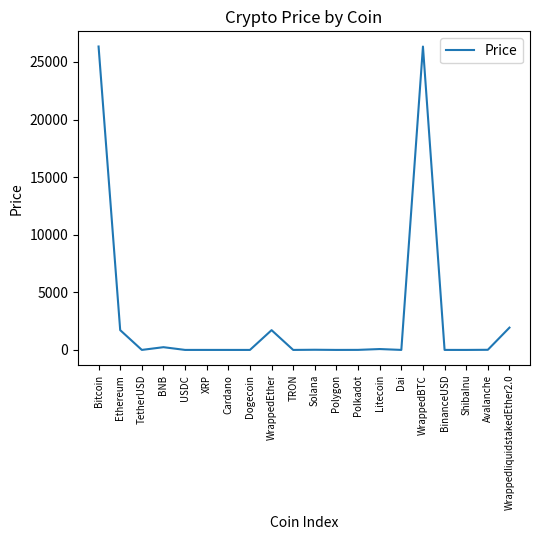

Is it true that the value at ShibaInu is 0.0?

True